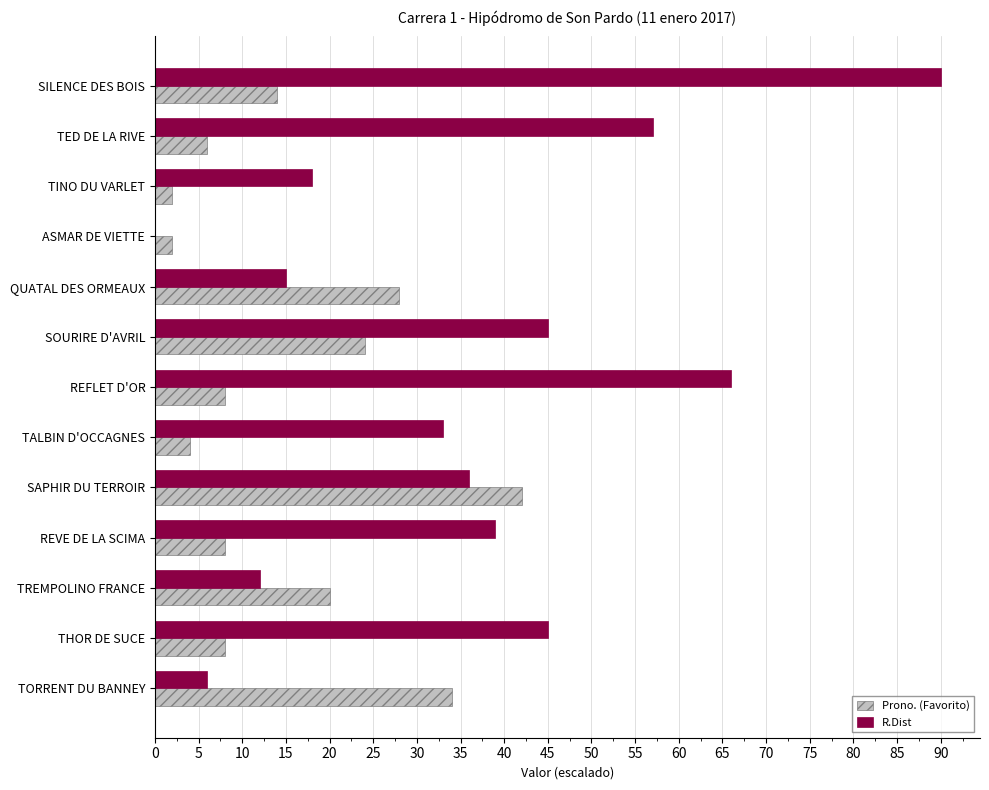

What is the sum of all R.Dist values?

462